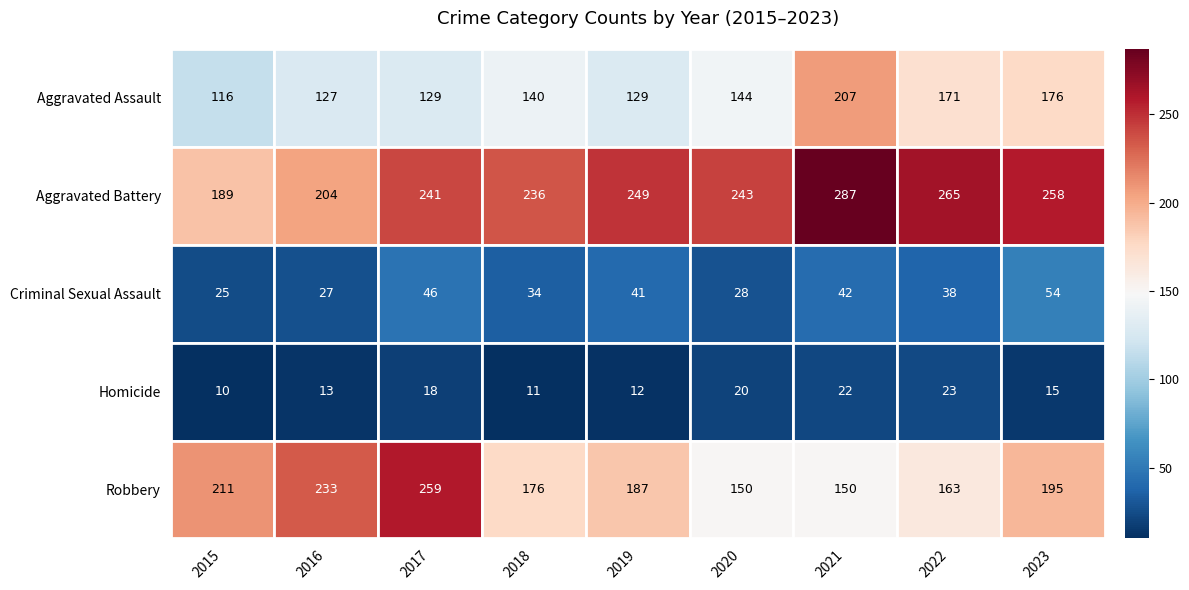

What is the minimum value shown in the chart?

10